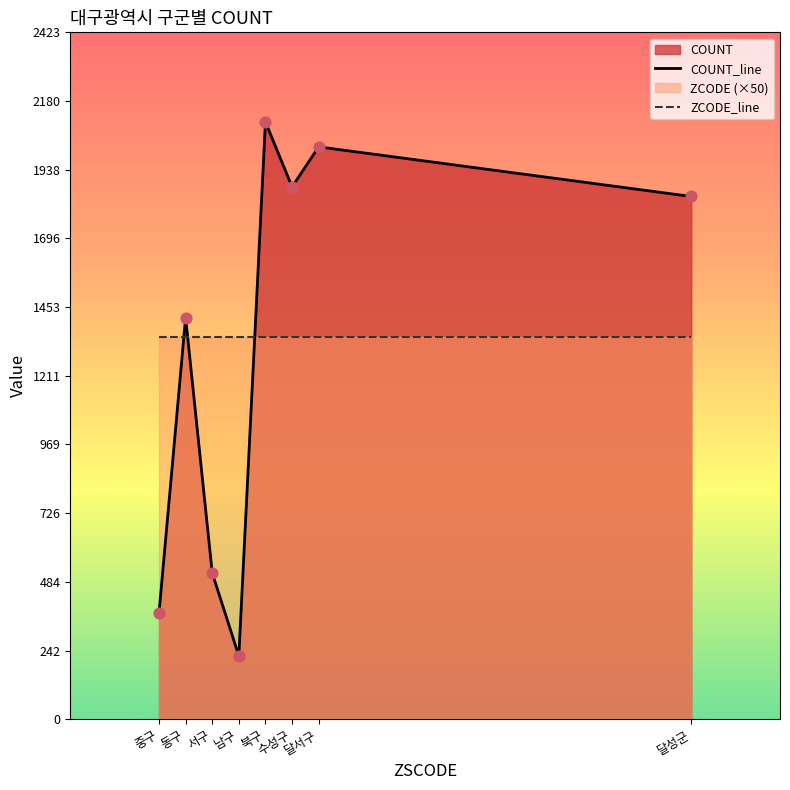

What is the change in value from 동구 to 달서구?

+602